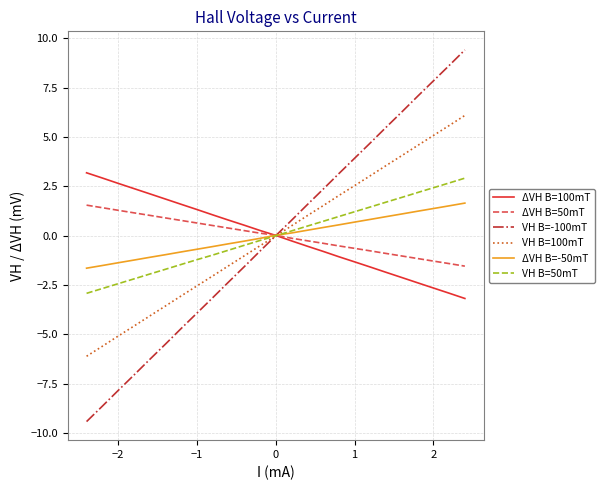

What is the maximum value shown in the chart?

9.4